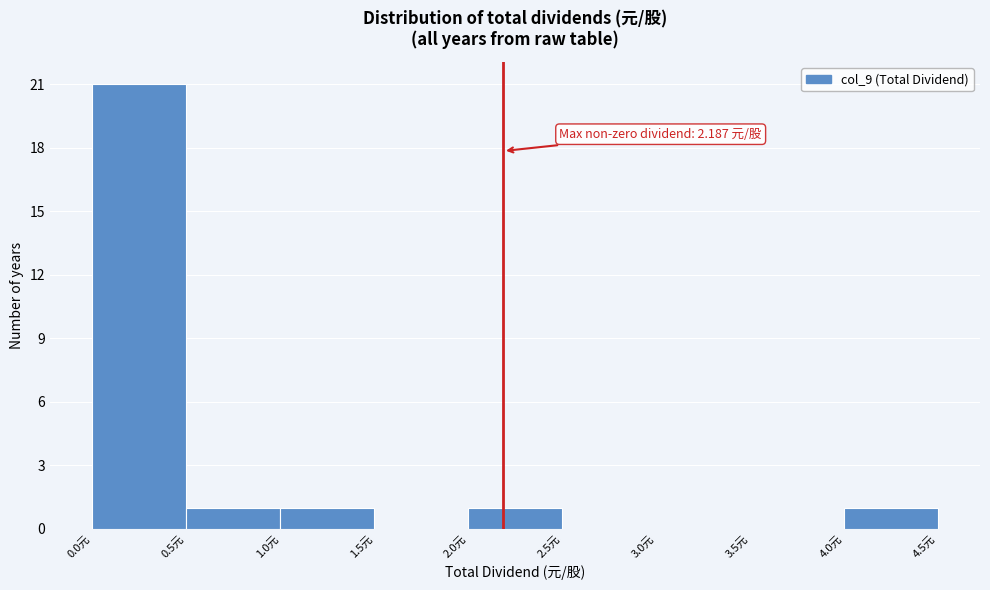

Which range on the x-axis has the tallest bar?

0.0 to 0.5